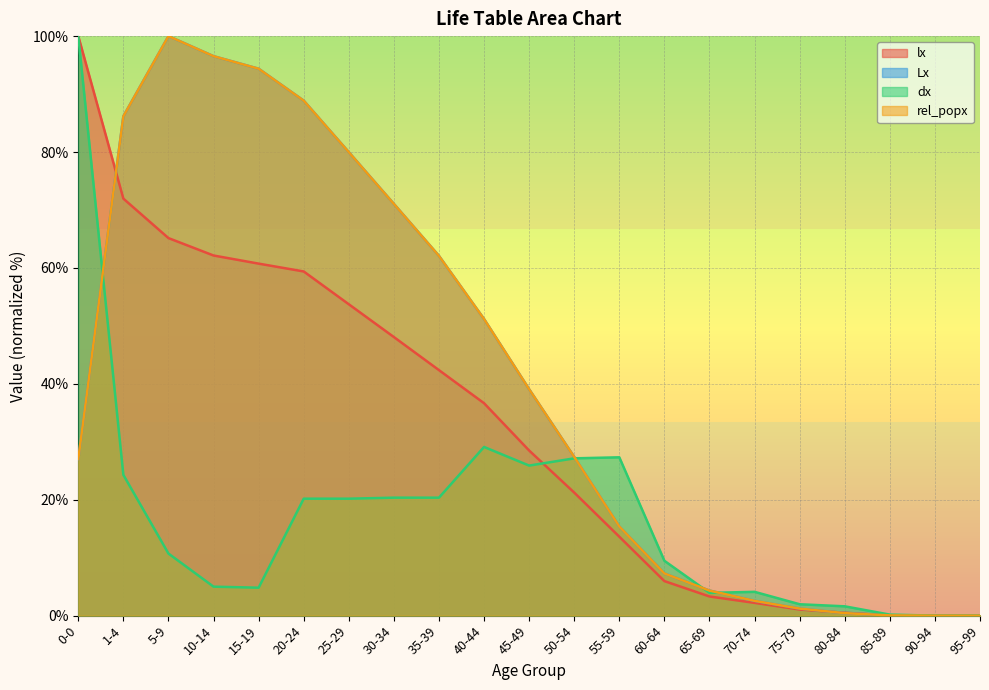

How many data points in Lx are less than 27?

9